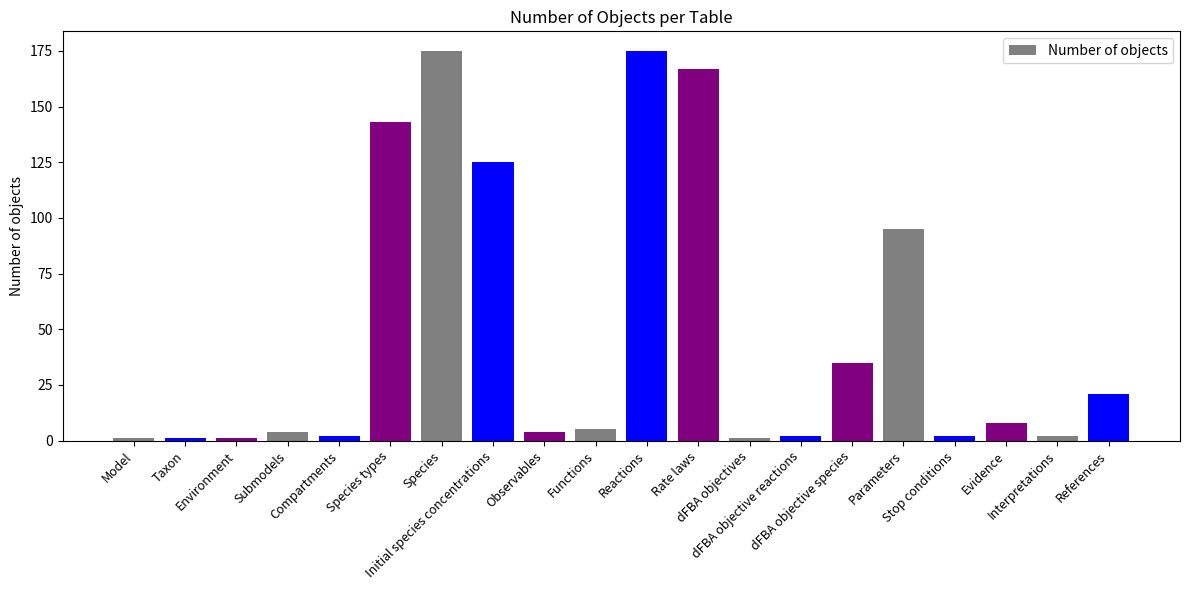

Reading right to left, transcribe all the data shown in this chart.

References=21	Interpretations=2	Evidence=8	Stop conditions=2	Parameters=95	dFBA objective species=35	dFBA objective reactions=2	dFBA objectives=1	Rate laws=167	Reactions=175	Functions=5	Observables=4	Initial species concentrations=125	Species=175	Species types=143	Compartments=2	Submodels=4	Environment=1	Taxon=1	Model=1